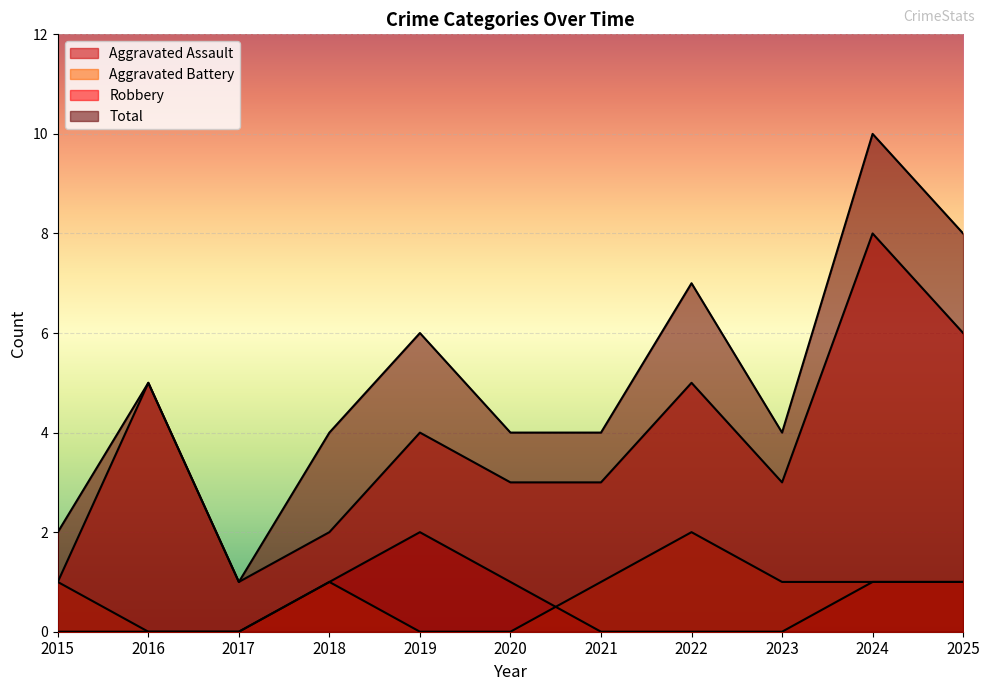

What is the total value across all series at 2025?

16